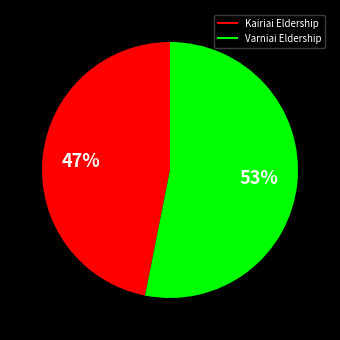

True or false: Varniai Eldership accounts for 53% of the total.

True